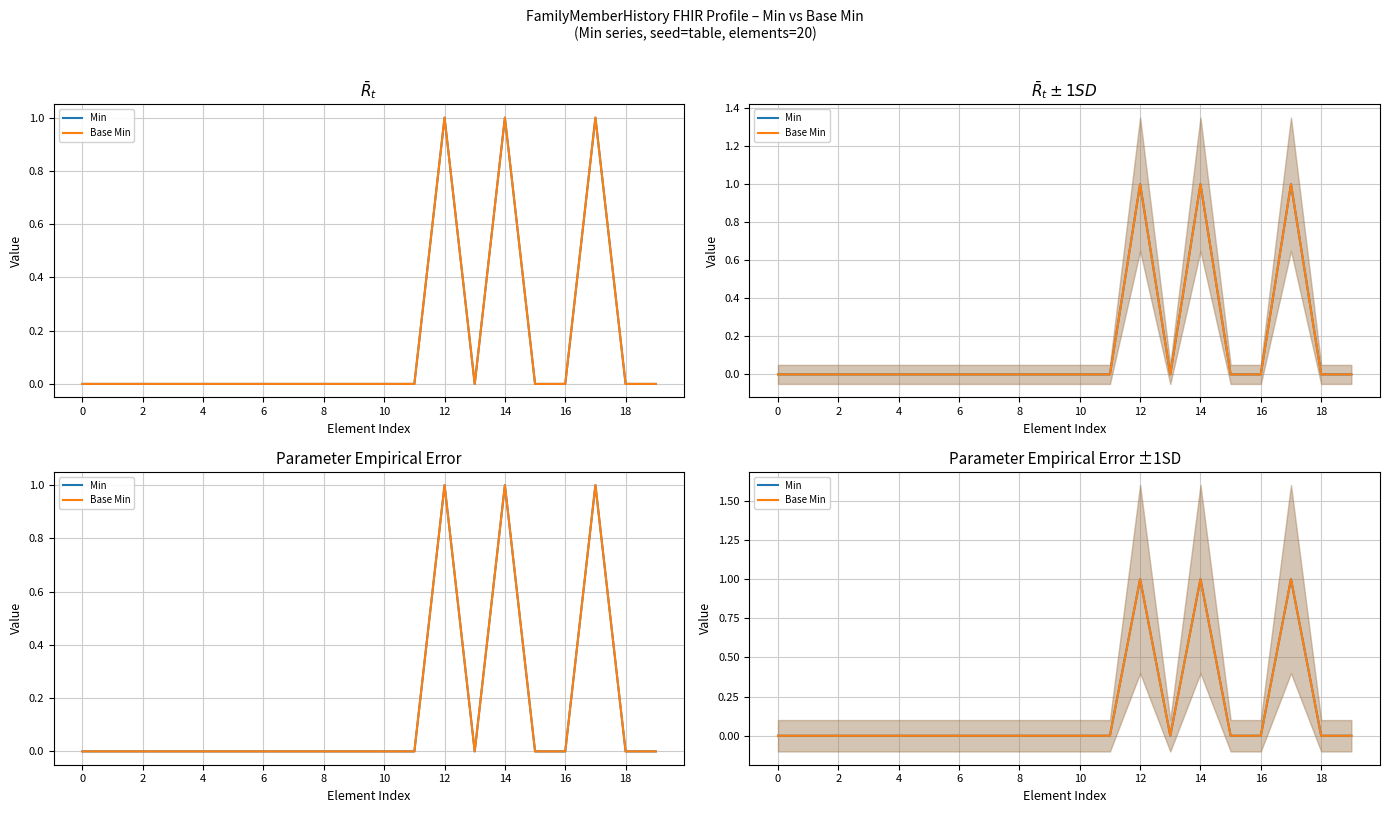

Rank the series by their maximum value, from highest to lowest.

Min, Base Min